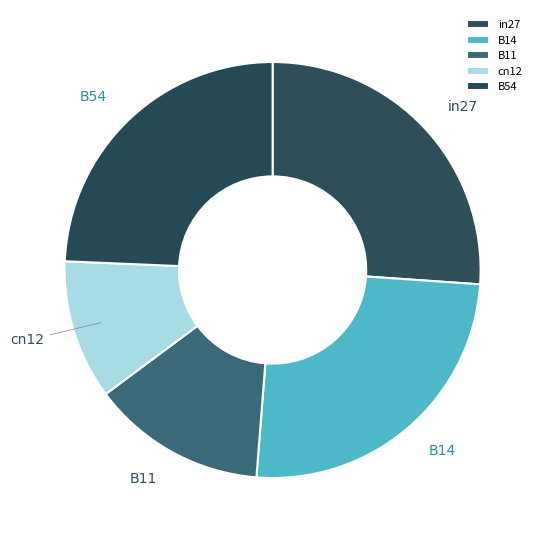

Count the number of slices in the pie.

5